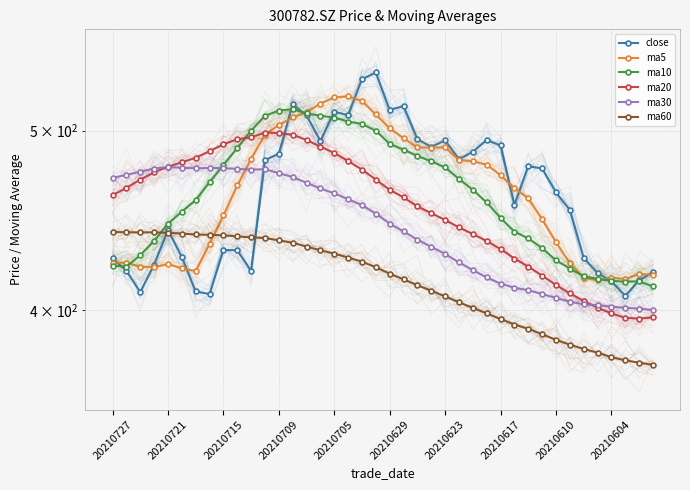

After their last crossing, which series has the higher values: ma30 or close?

close